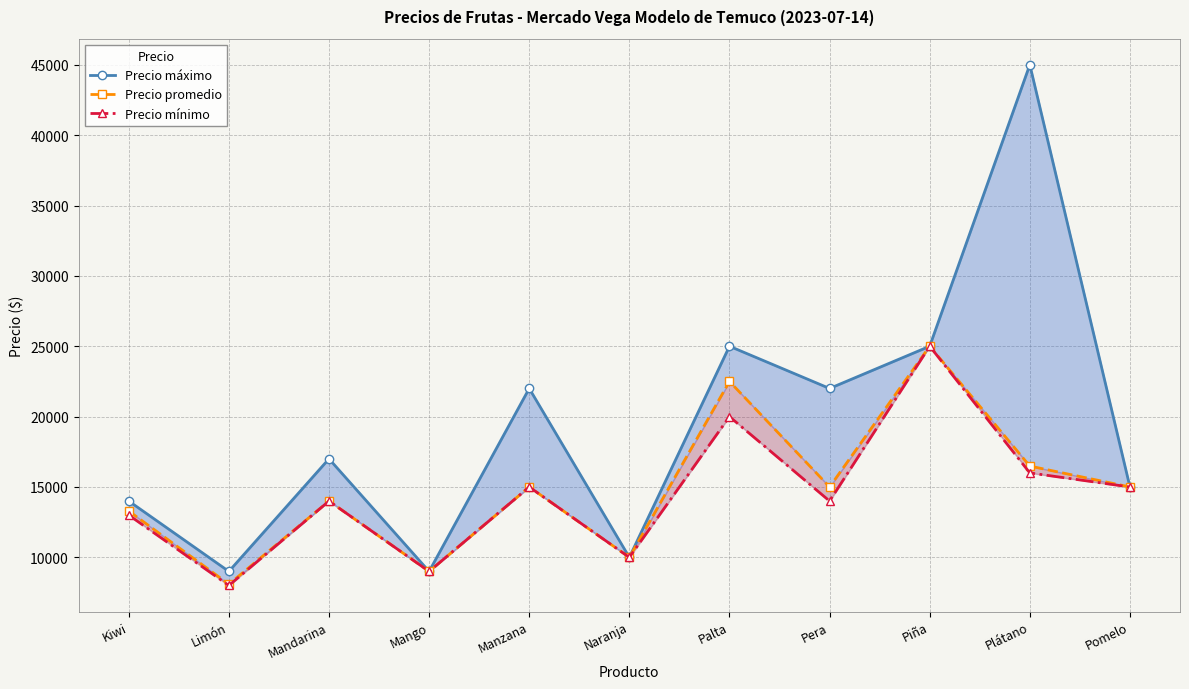

True or false: Precio máximo has more than 1 points higher than both neighbors.

True